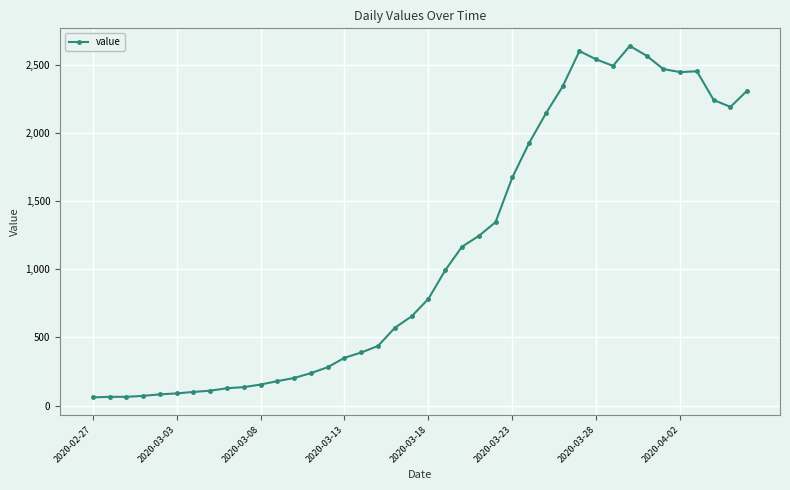

What is the value of the 24th point from the left?

1244